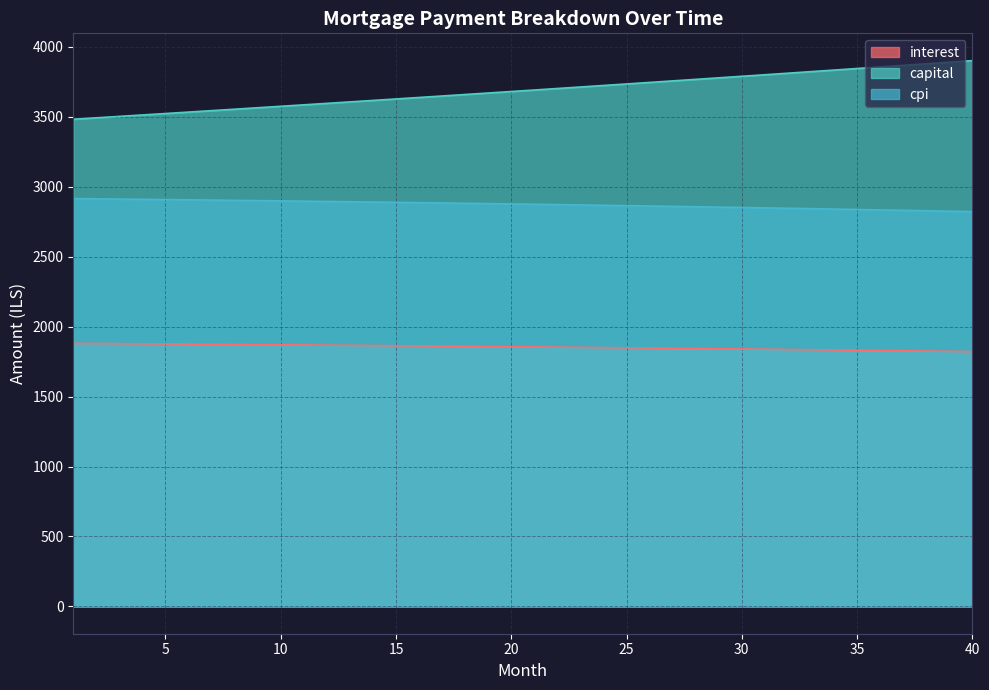

True or false: cpi and capital intersect in this chart.

False